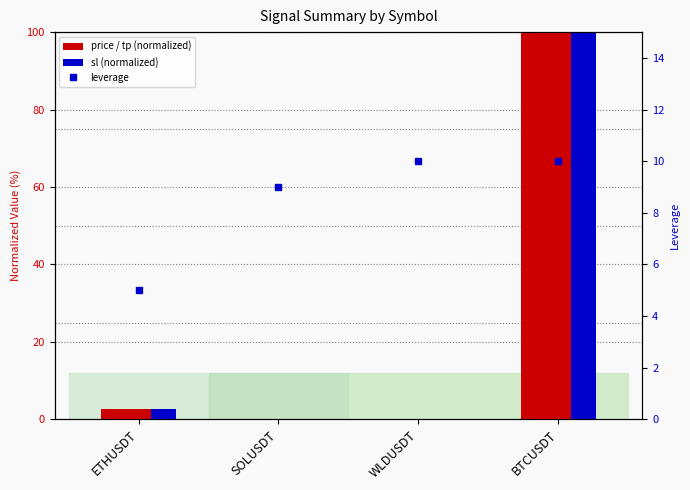

Which series changed the most between WLDUSDT and BTCUSDT?

tp